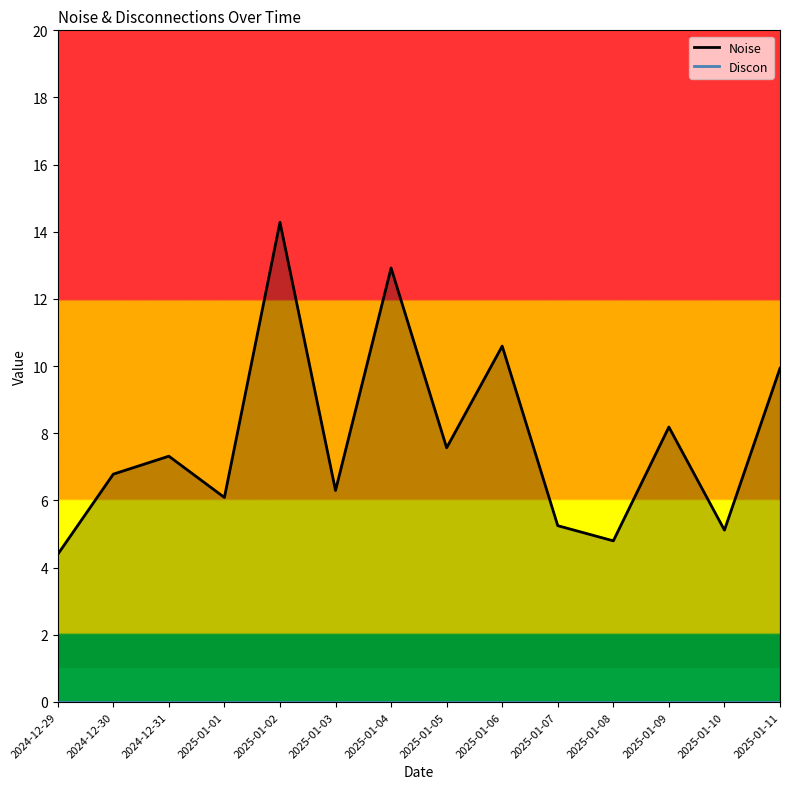

True or false: Discon has more than 2 interior local peaks.

False